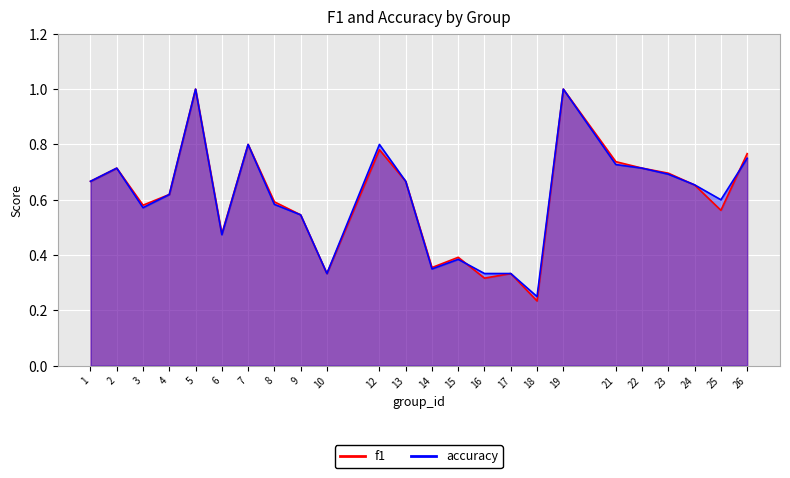

Between which two adjacent categories do accuracy and f1 first intersect?

15 and 16